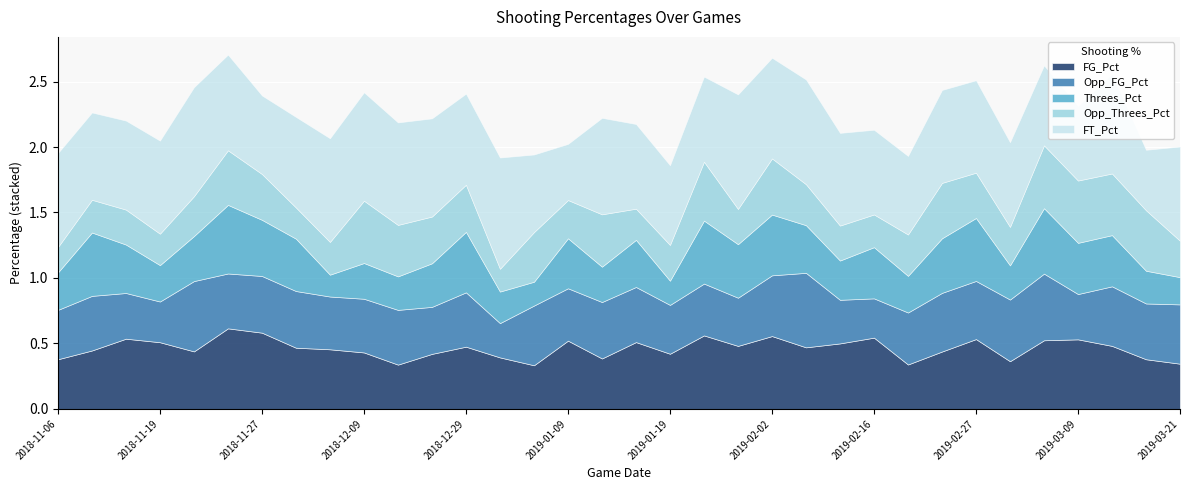

What position from the left is 2018-11-22?

5